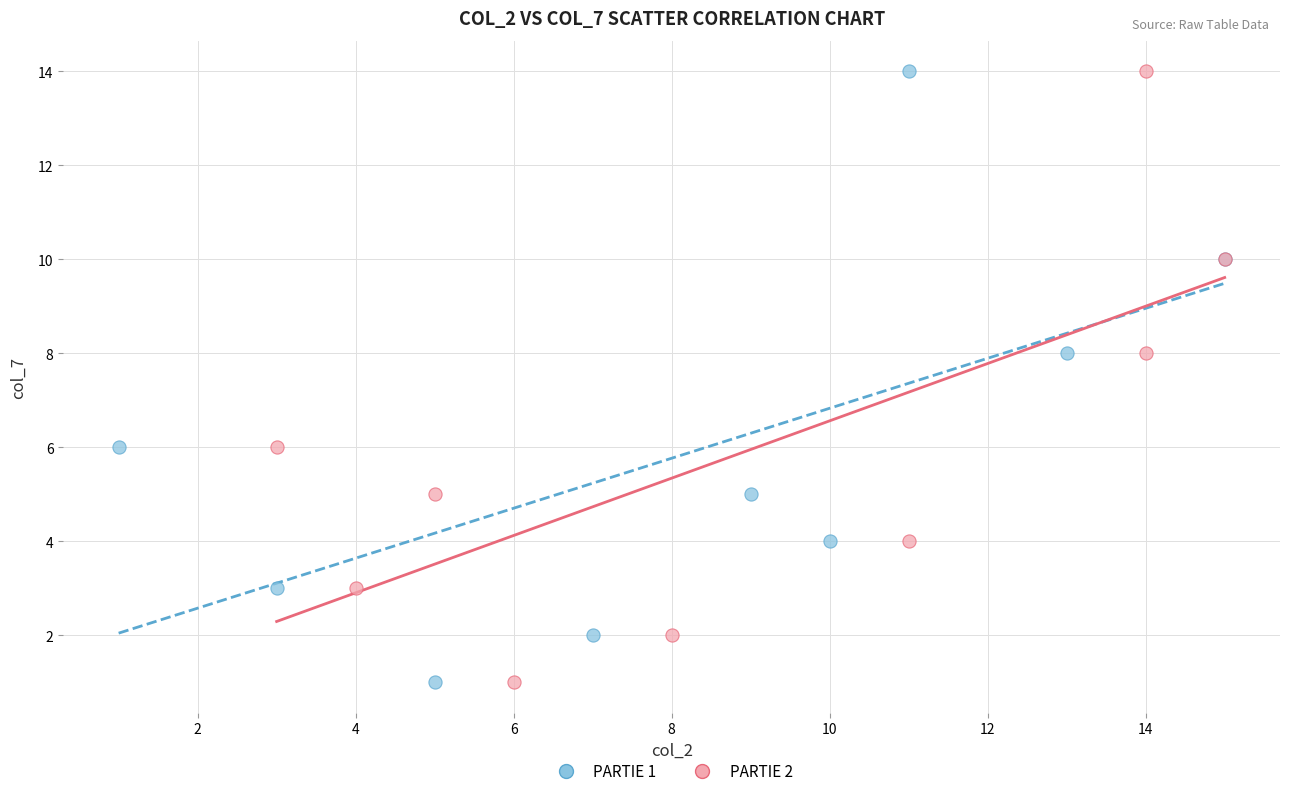

What are all the series names shown in the legend?

PARTIE 1, PARTIE 2